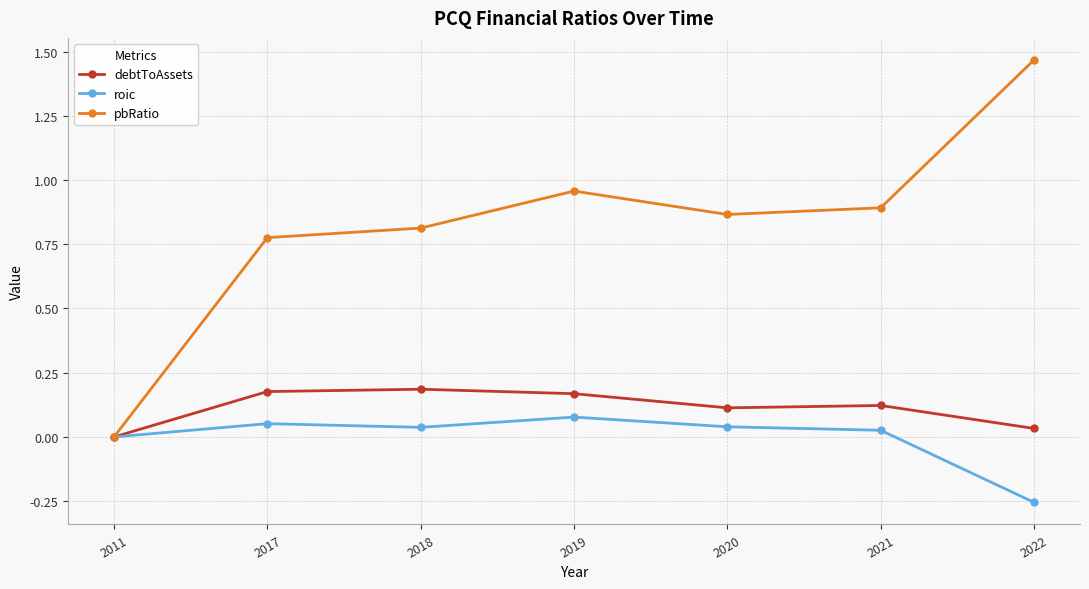

How many data points does each series have?

7